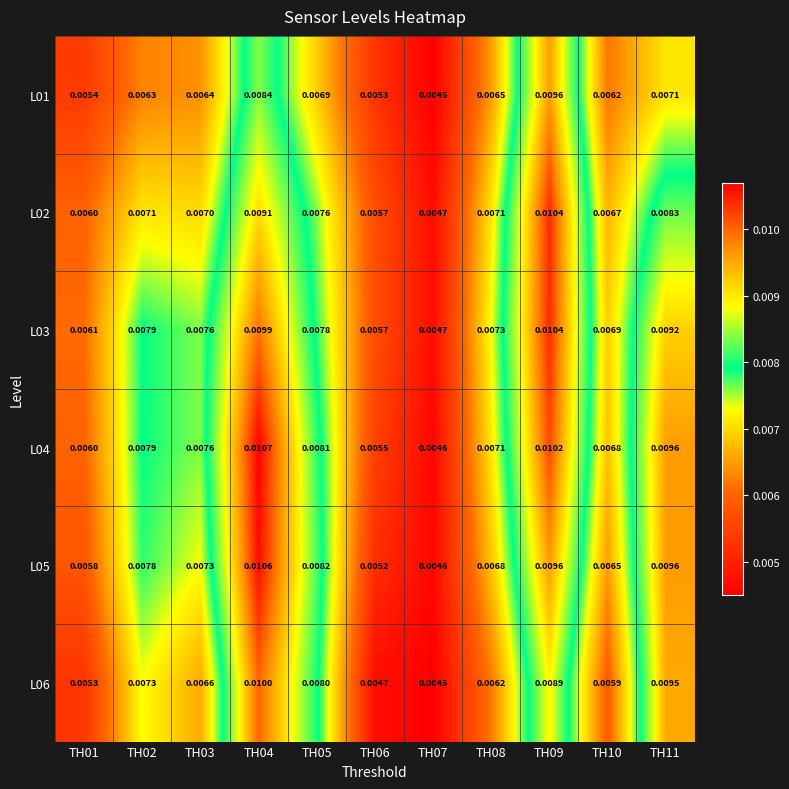

Is the value of L05 at TH03 greater than the value of L02 at TH04?

No